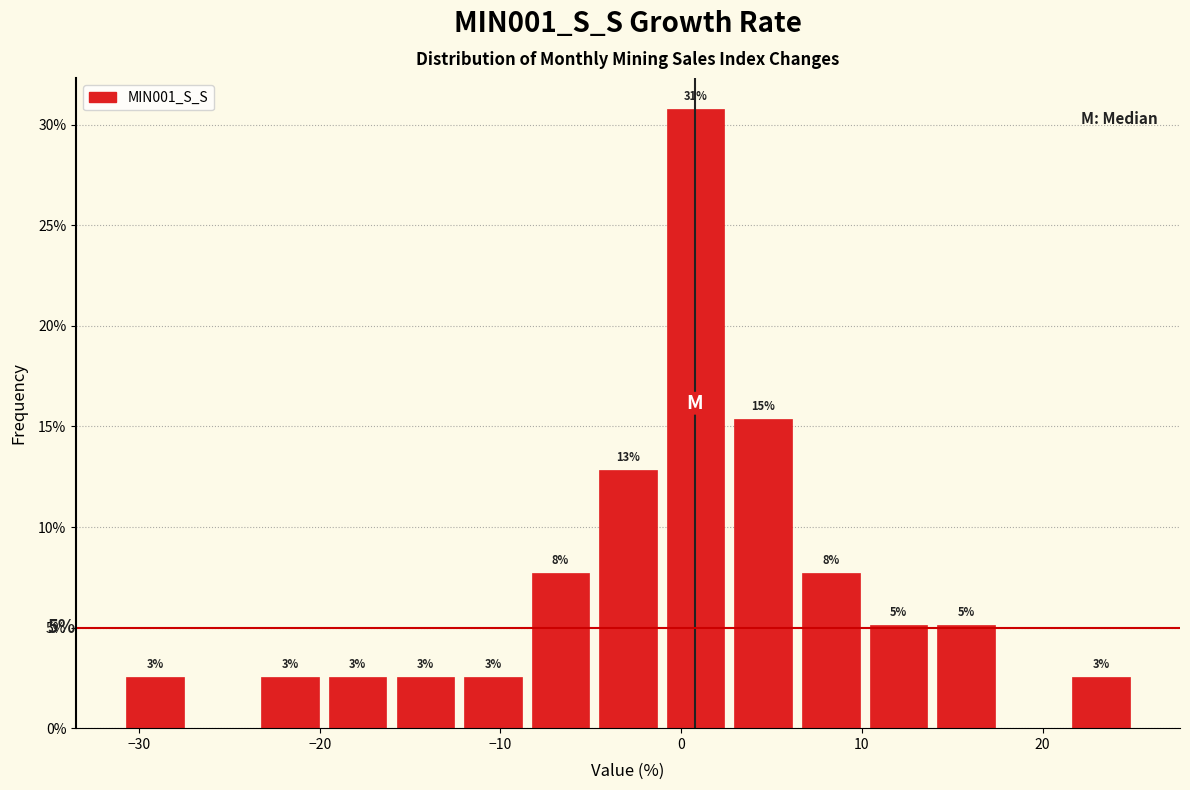

Around what value on the x-axis is the tallest bar? Give the approximate position of its centre, as read against the axis.

1